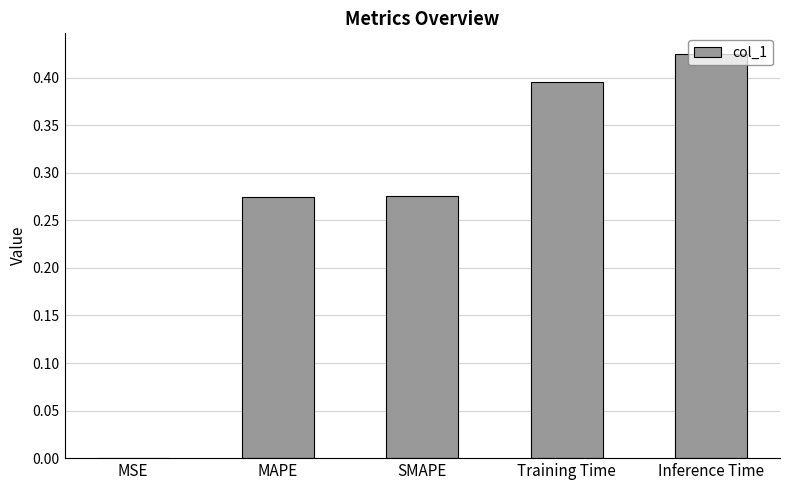

What is the sum of all values?

1.4